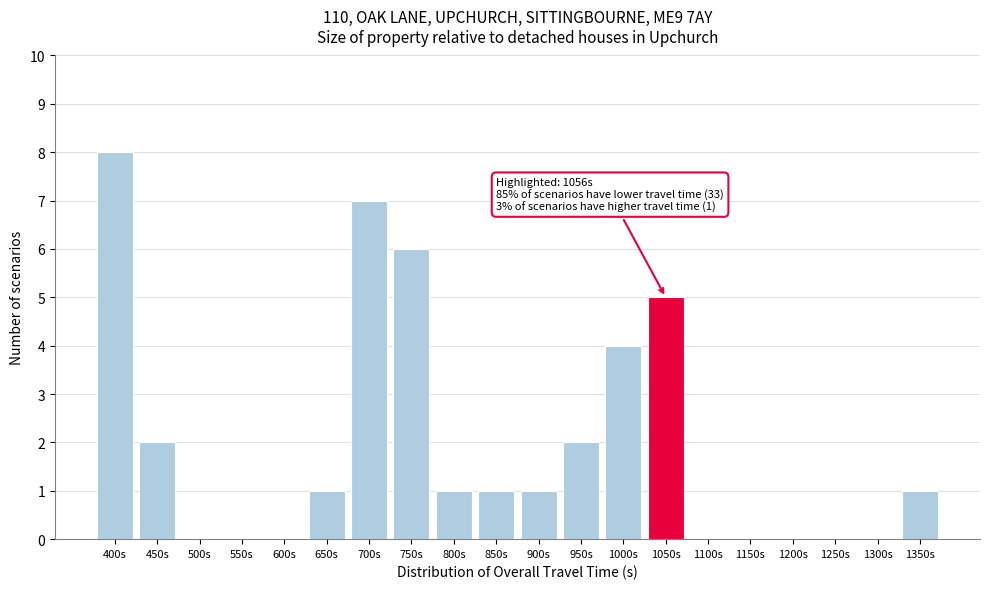

Reading left to right, transcribe all the data shown in this chart.

400s=8	450s=2	500s=0	550s=0	600s=0	650s=1	700s=7	750s=6	800s=1	850s=1	900s=1	950s=2	1000s=4	1050s=5	1100s=0	1150s=0	1200s=0	1250s=0	1300s=0	1350s=1